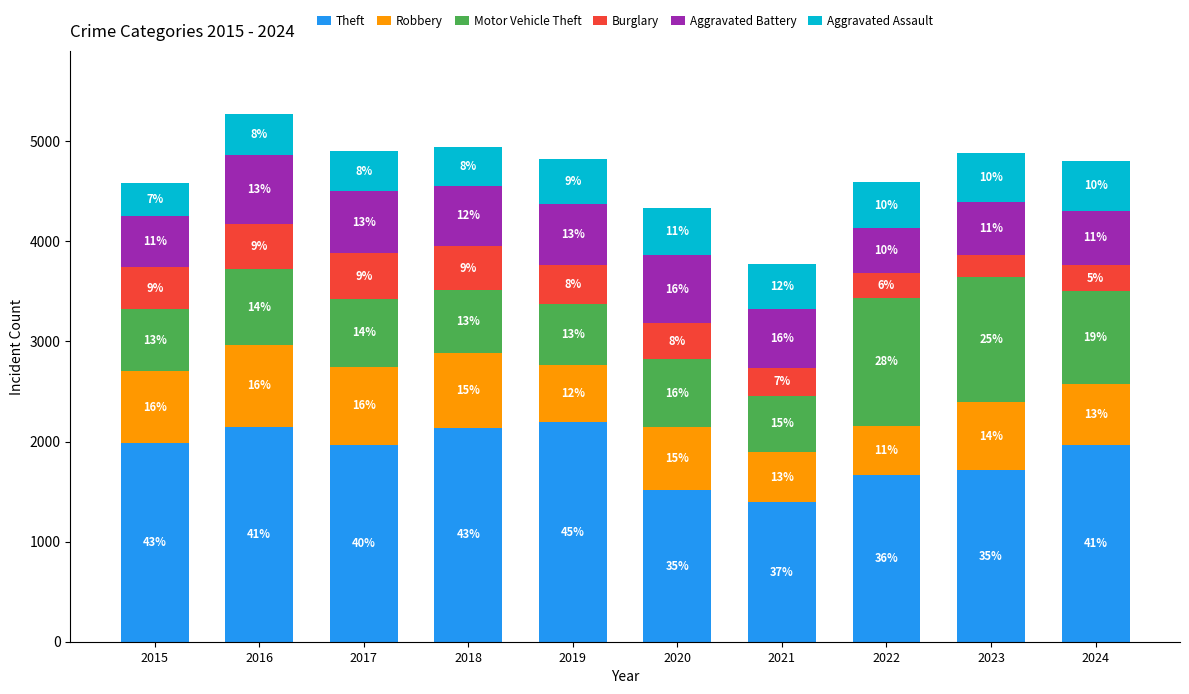

What are all the series names shown in the legend?

Theft, Robbery, Motor Vehicle Theft, Burglary, Aggravated Battery, Aggravated Assault